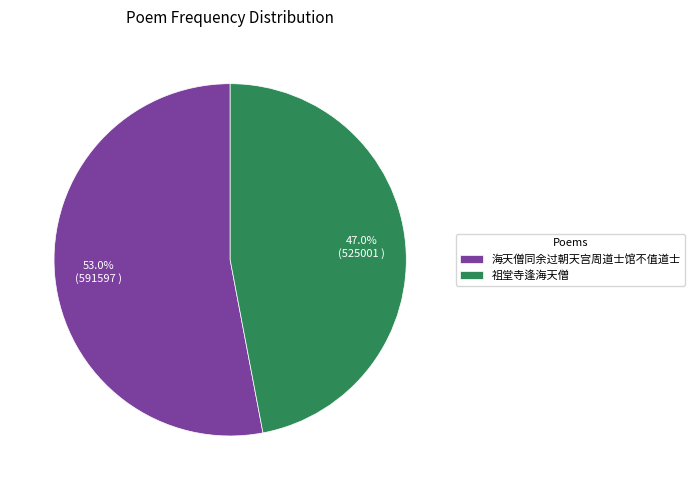

What is the majority slice?

海天僧同余过朝天宫周道士馆不值道士